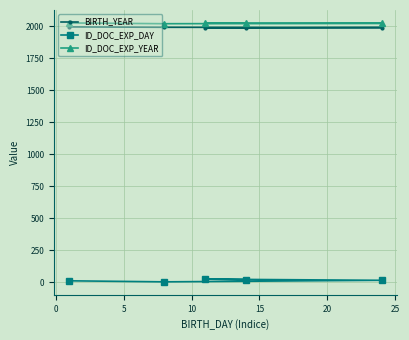

Count the number of categories in the chart.

5